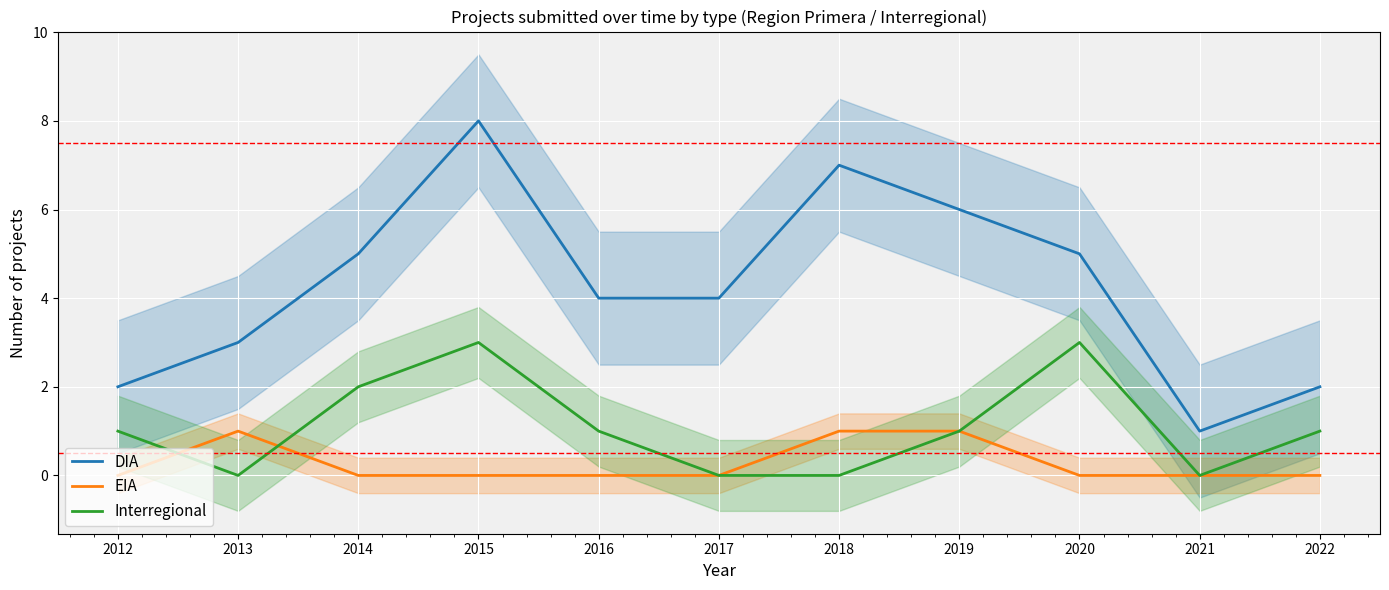

List the labels in order of EIA value, largest first.

2013, 2018, 2019, 2012, 2014, 2015, 2016, 2017, 2020, 2021, 2022